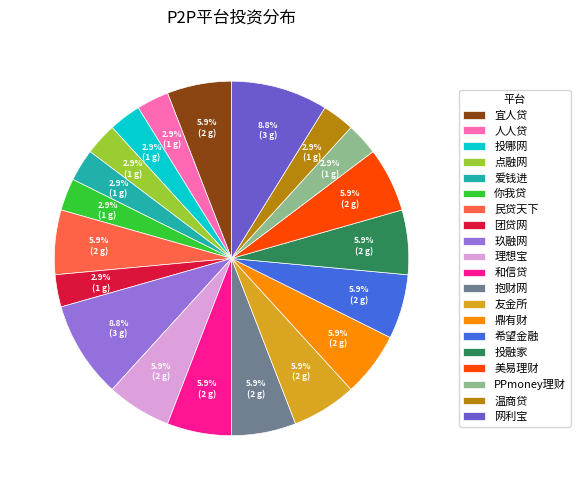

To the nearest percent, what is the difference between the largest and smallest slice percentages?

6%